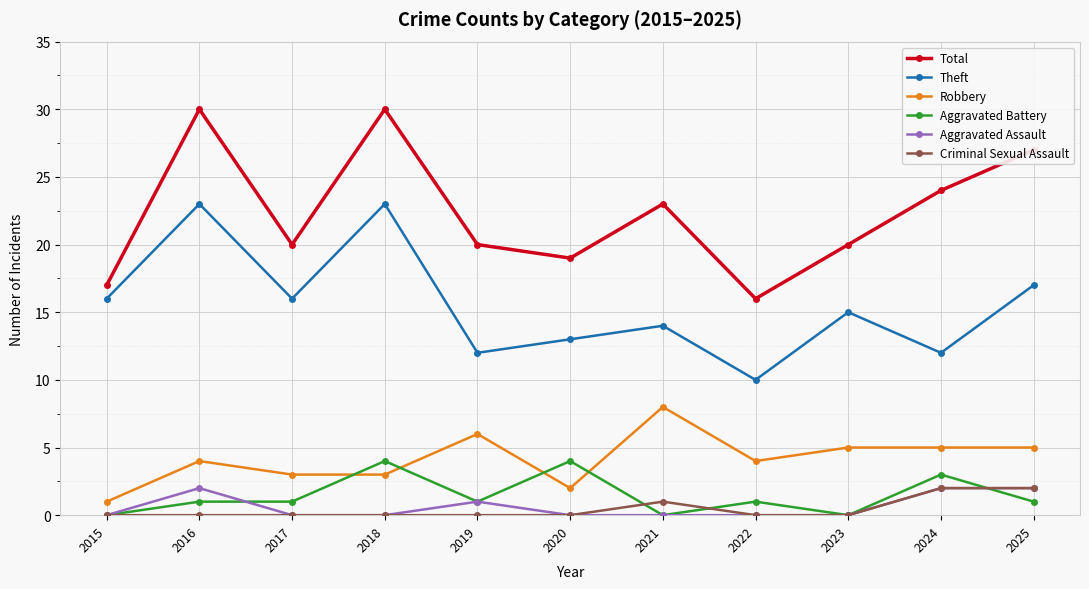

What is the difference between the second highest and second lowest values in the Theft series?

11